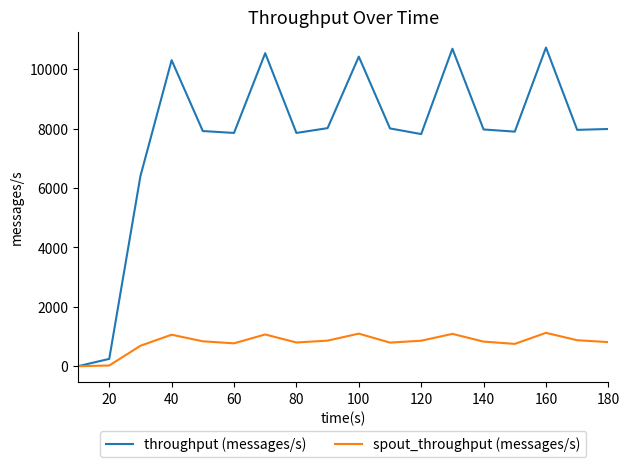

What is the maximum value shown in the chart?

10725